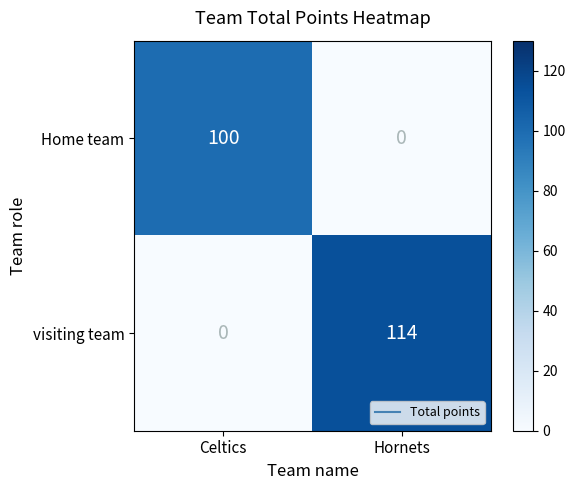

Which series has the widest spread of values?

visiting team